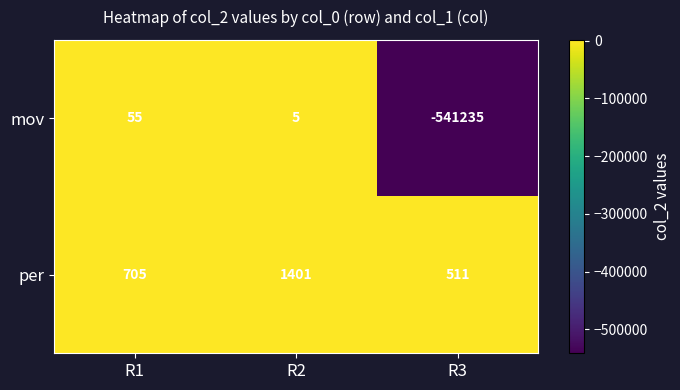

What is the total value across all series at R2?

1406